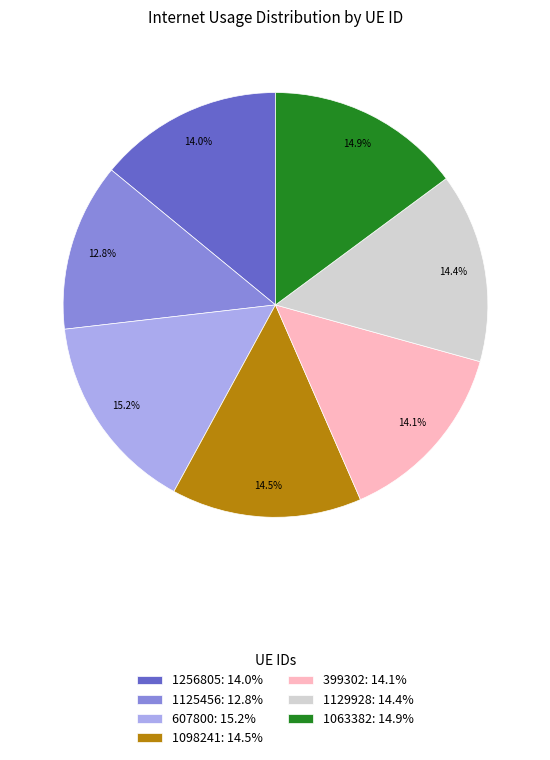

What percentage is the 1063382 slice, to the nearest percent?

15%